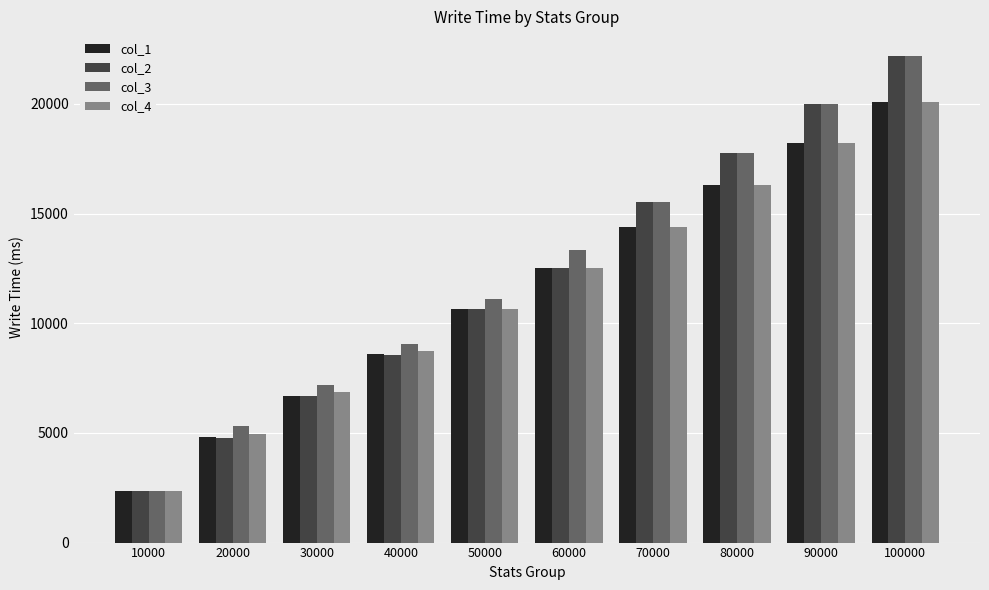

What is the spread (max minus min) of values at 100000?

2102